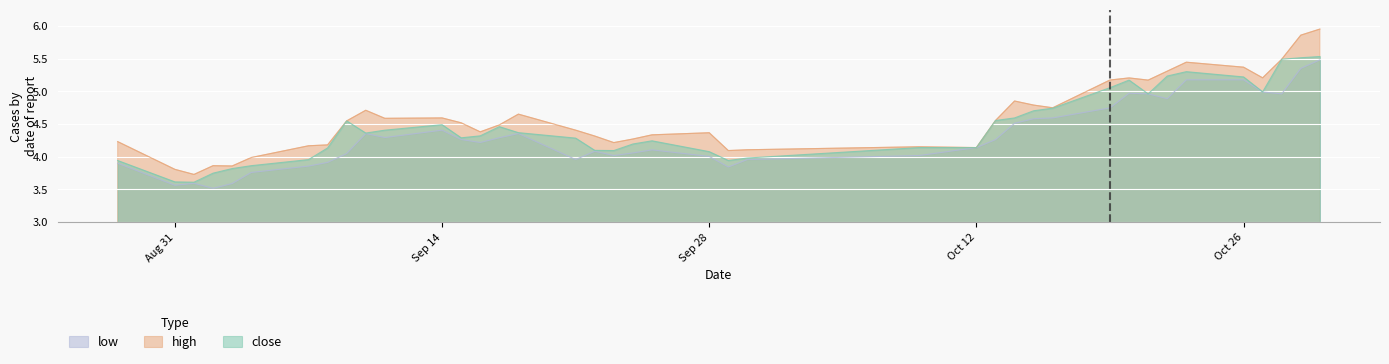

At which category is the sum across all series the highest?

2009-10-30